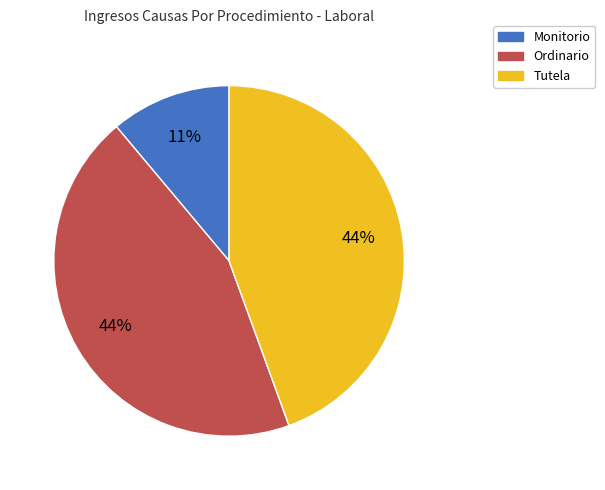

To the nearest percent, what percentage of the pie is Tutela?

44%